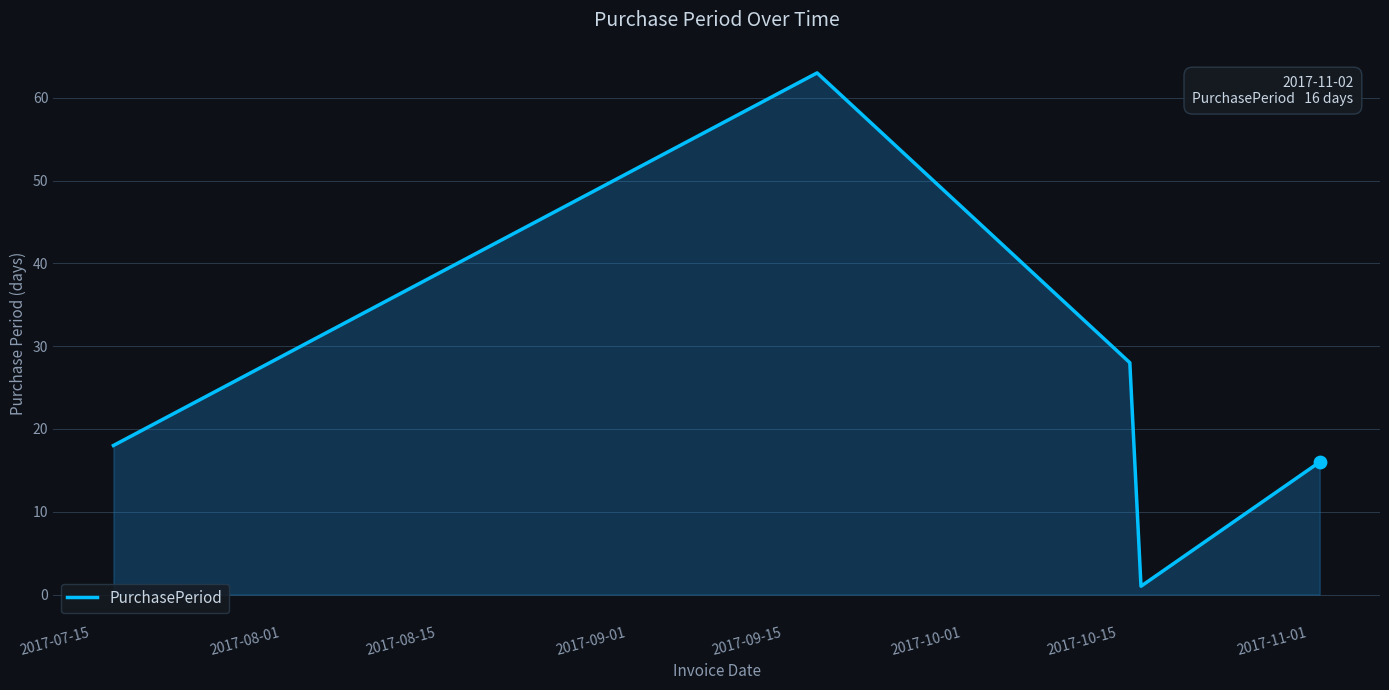

True or false: there are more than 1 points higher than both neighbors.

False